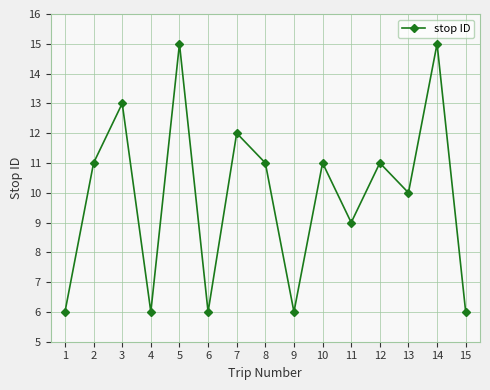

What value does the data have at 3?

13